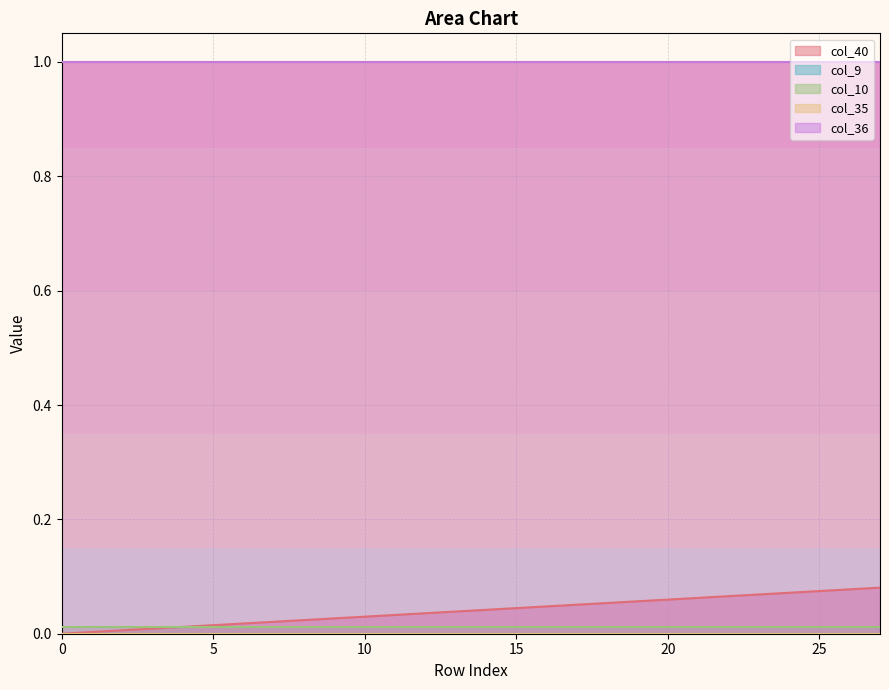

Is the value of col_40 at 22 greater than the value of col_9 at 0?

Yes